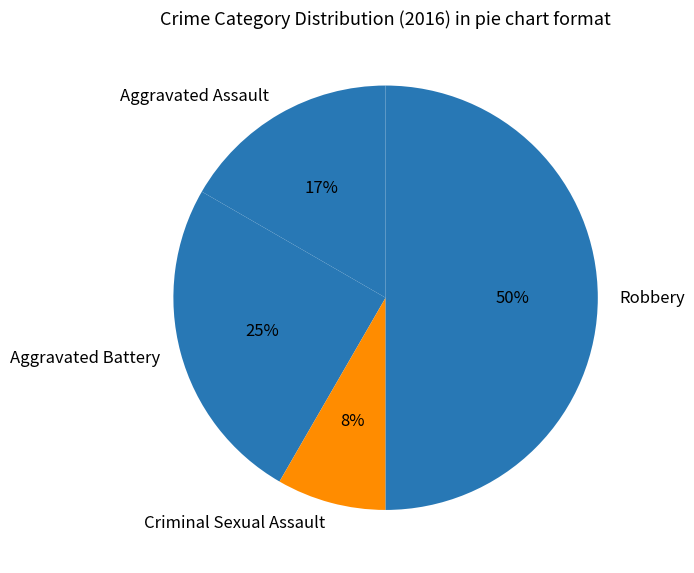

True or false: Aggravated Battery accounts for 38% of the total.

False